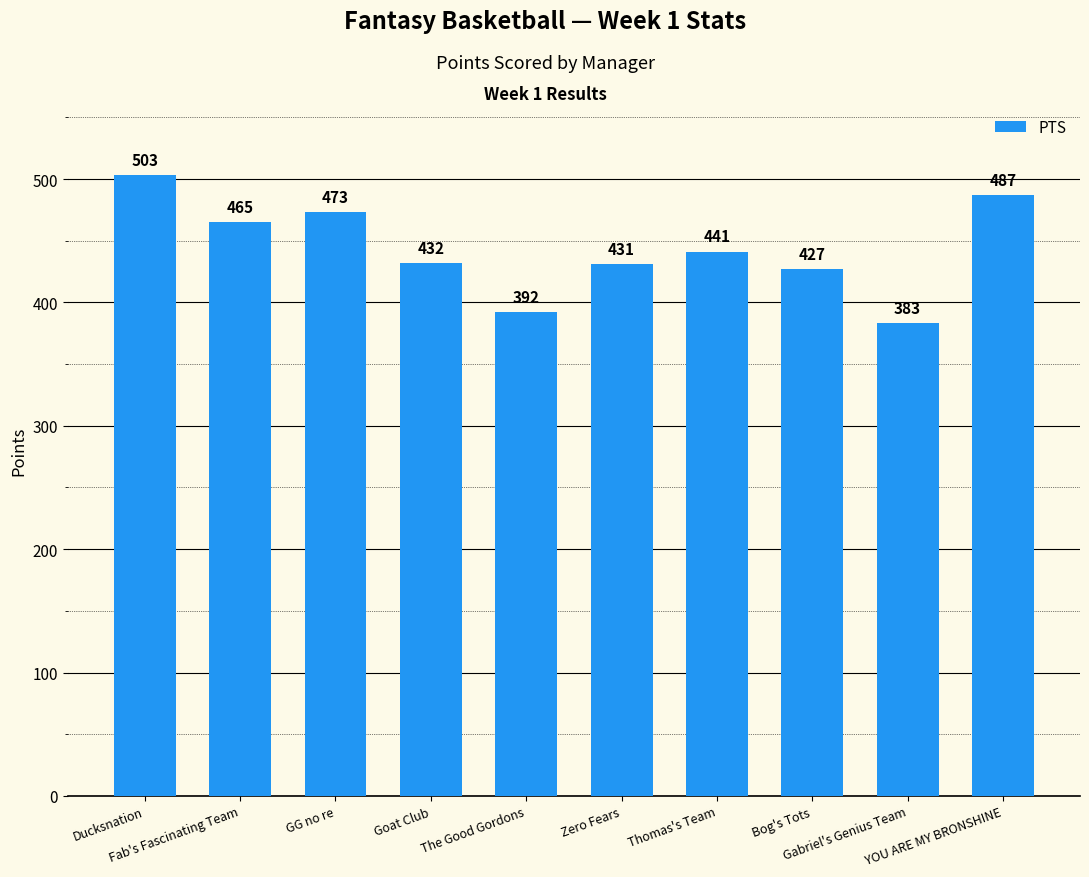

What is the difference between the second highest and minimum values?

104